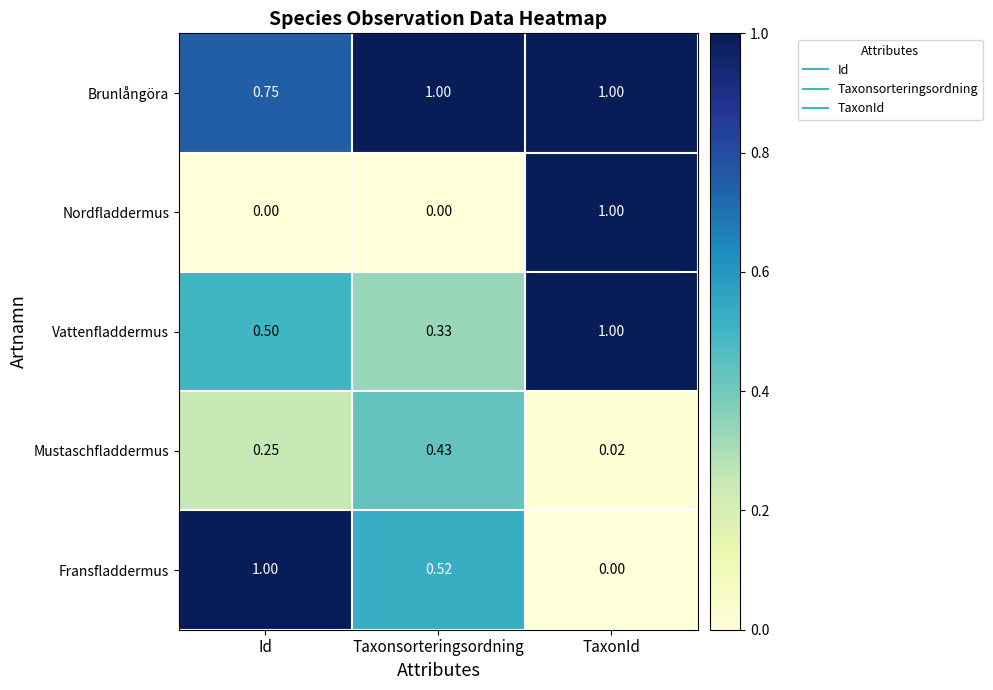

Which category has the highest value in the Nordfladdermus series?

TaxonId